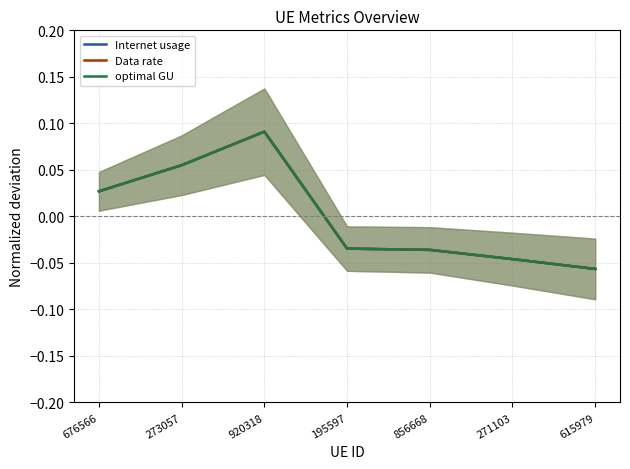

What is the greatest value displayed?

0.1